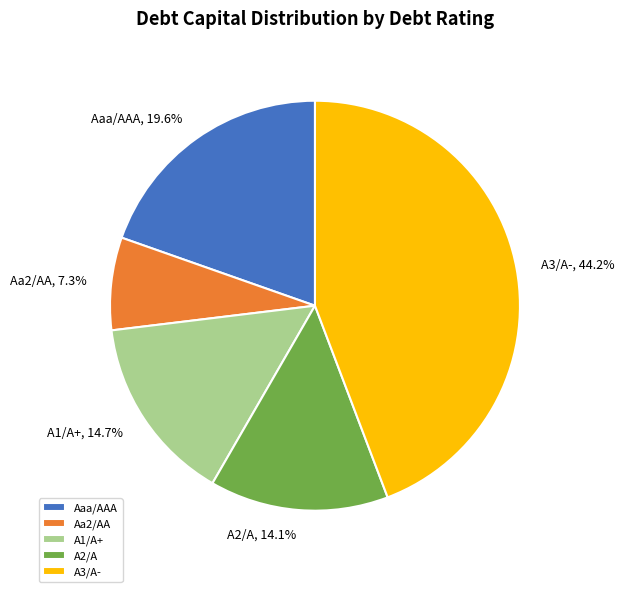

To the nearest percent, what is the average slice percentage?

20%